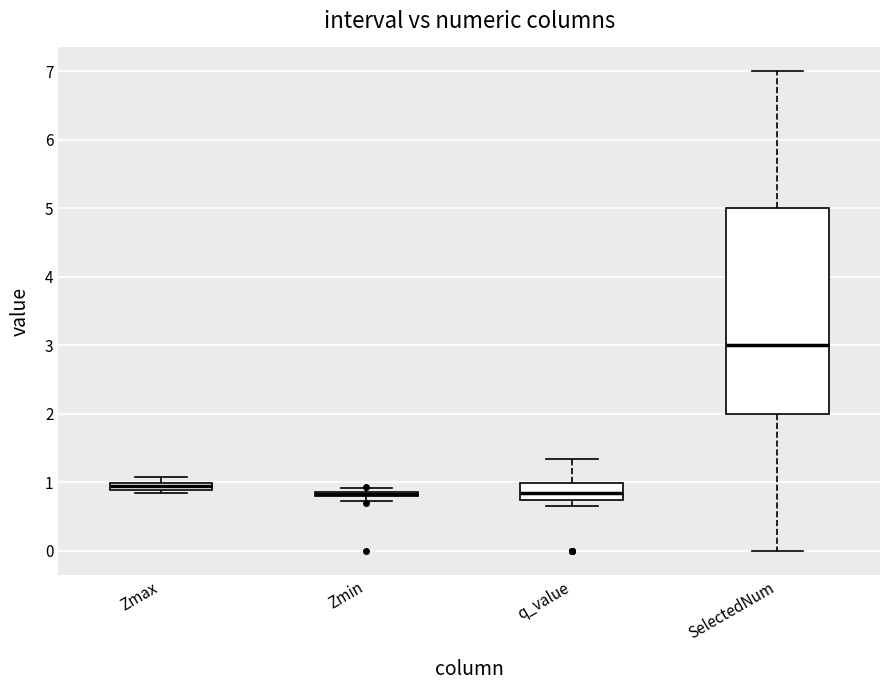

Comparing the boxes themselves (not the whiskers), which one is the tallest?

SelectedNum